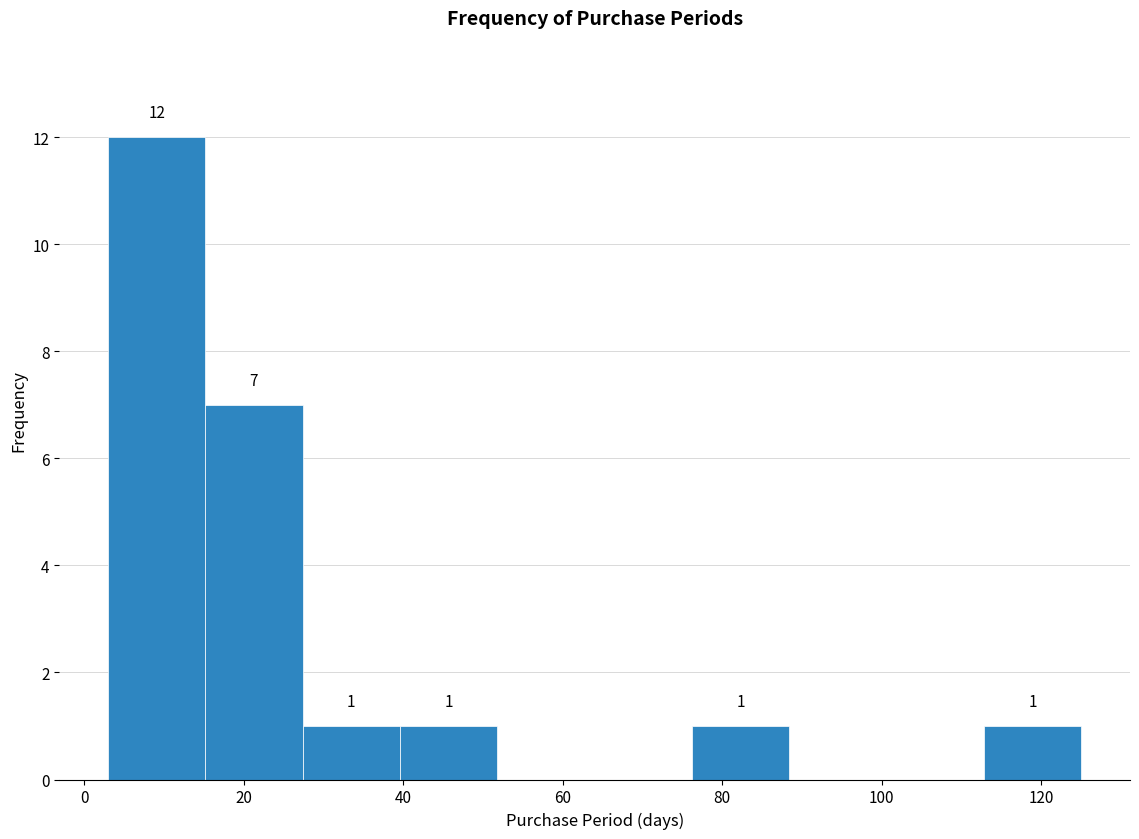

Which range on the x-axis has the tallest bar?

3.0 to 15.2